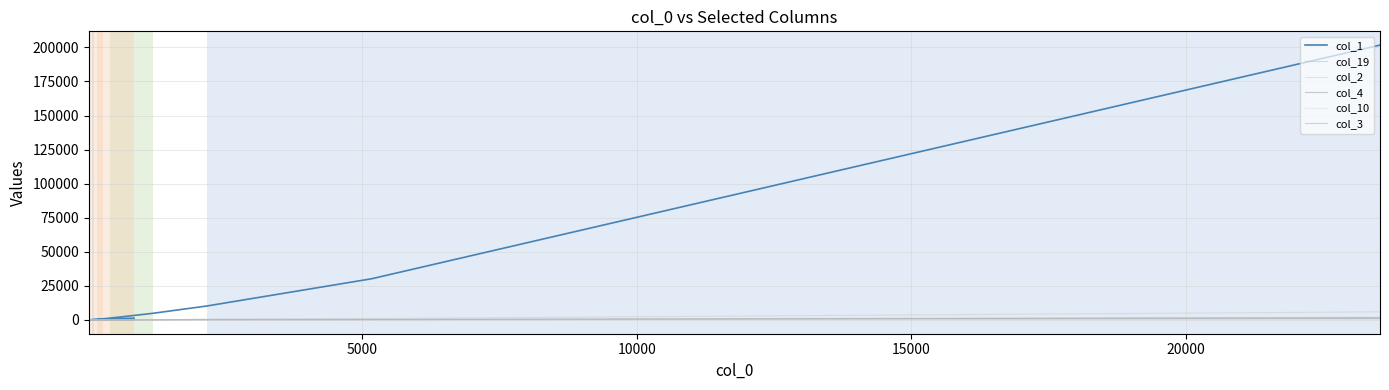

Where is the first local maximum for col_3?

10000